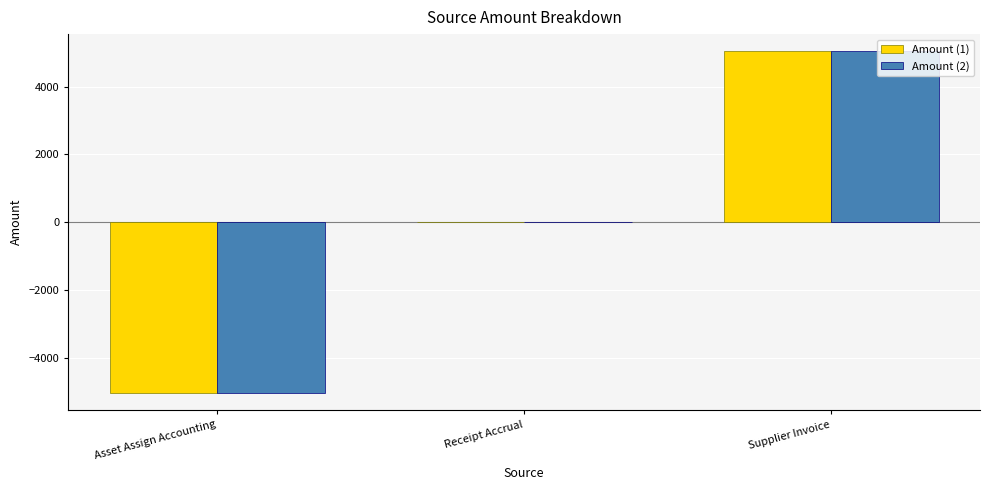

Count the number of categories in the chart.

3